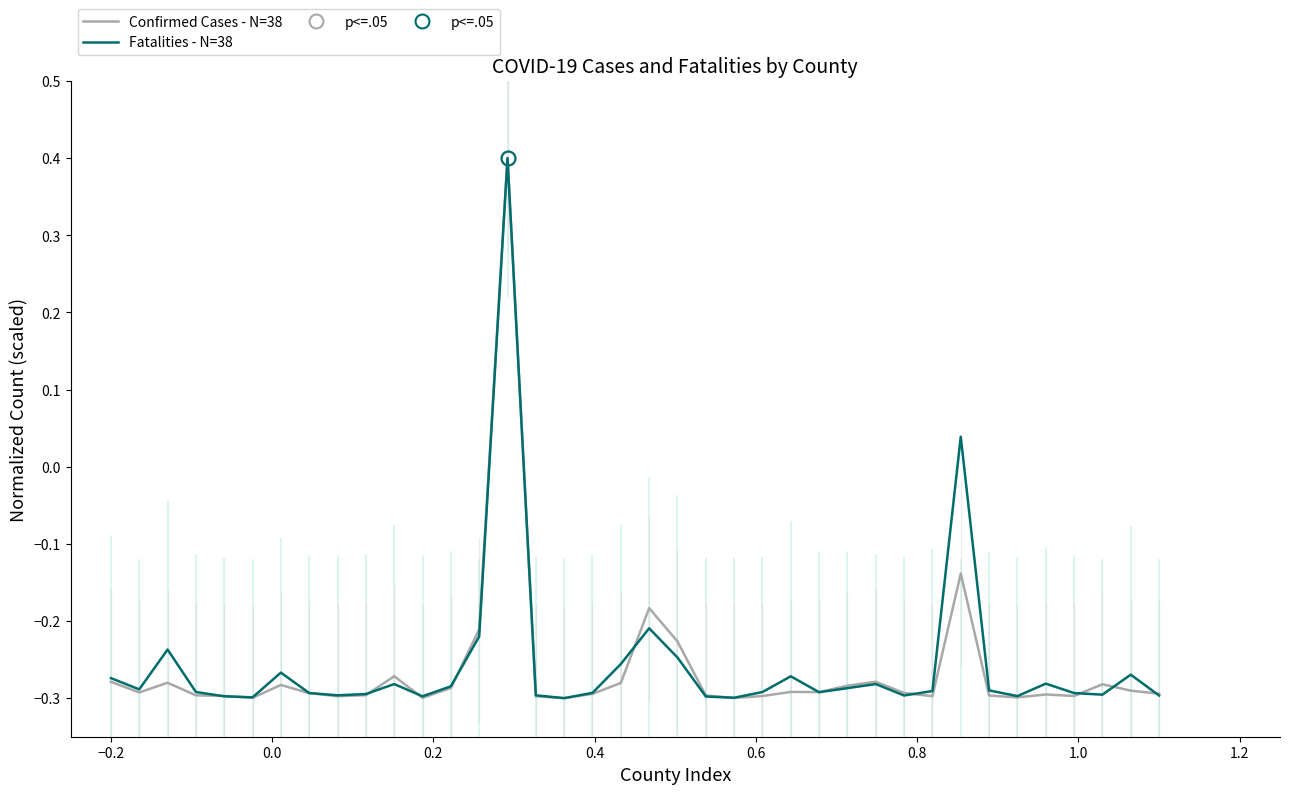

How many intersections are there between Confirmed Cases - N=38 and Fatalities - N=38?

12